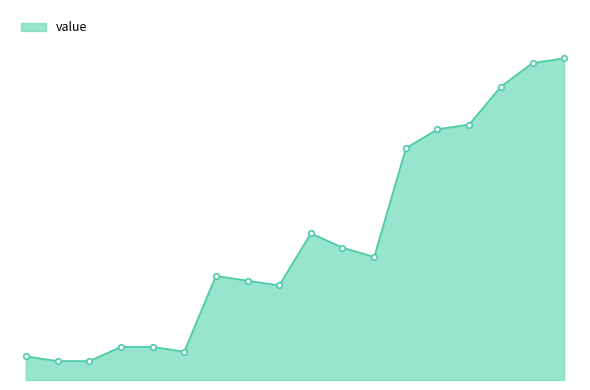

Does the chart have visible grid lines?

No